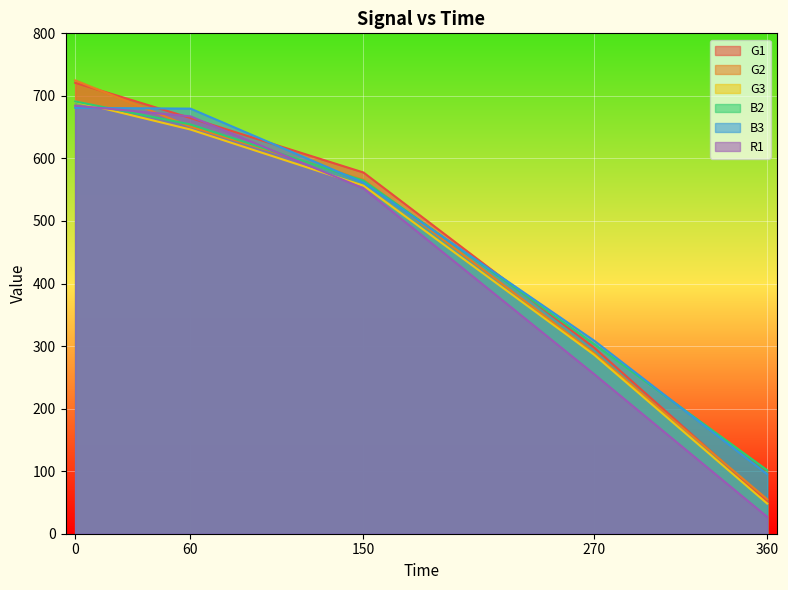

How many lines are shown in the chart?

6